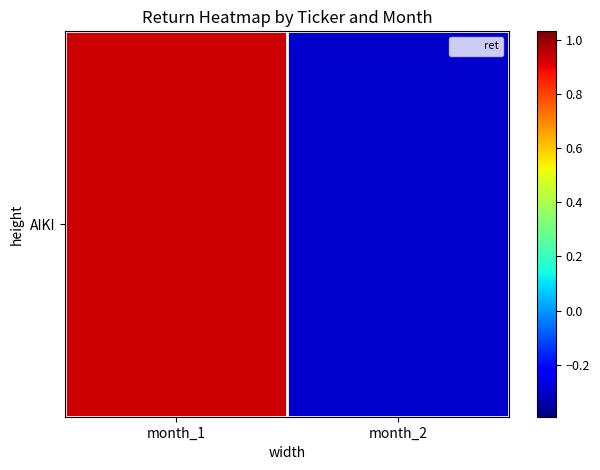

The value at month_1 is 0.3. True or false?

False